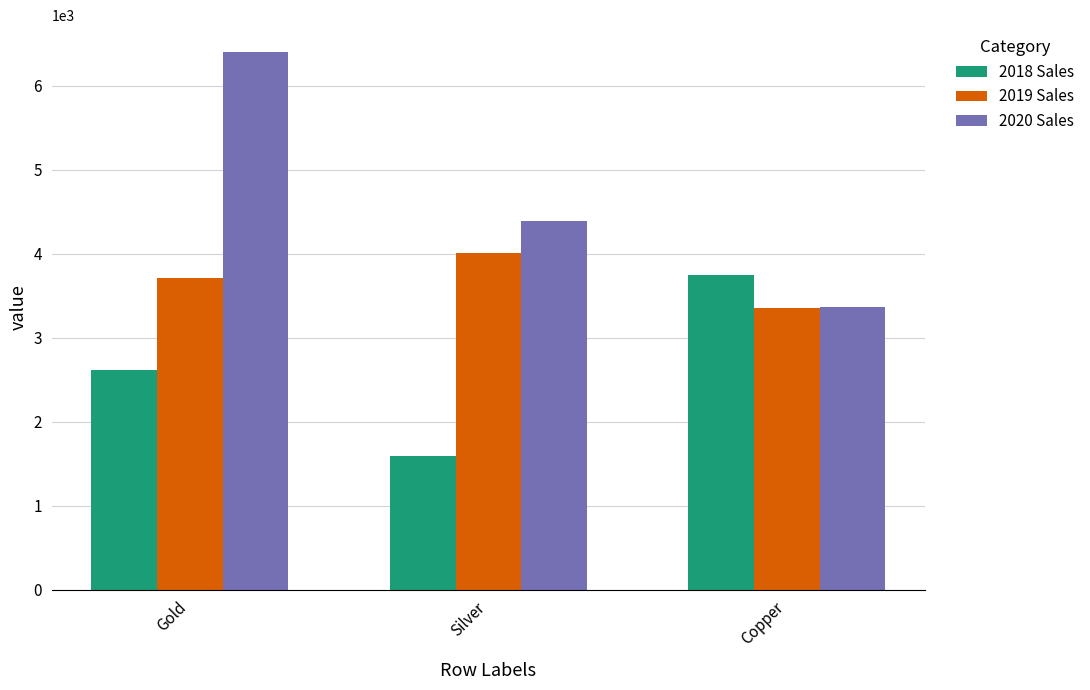

What is the difference between the 2020 Sales values at Silver and Copper?

1020